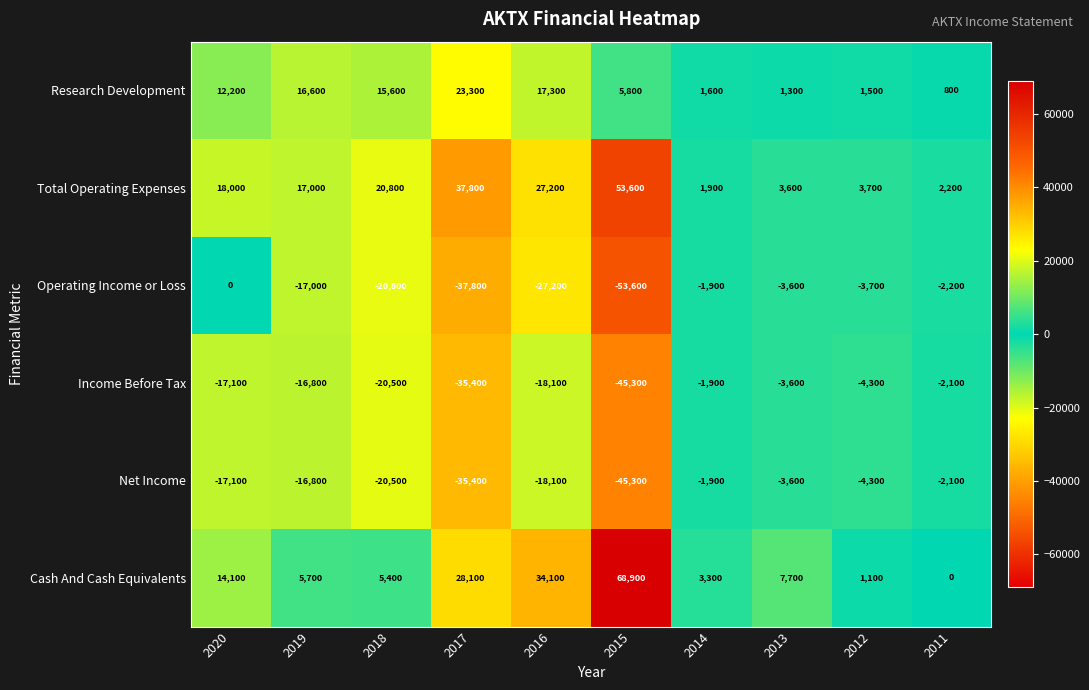

At which category is the sum across all series the highest?

2016